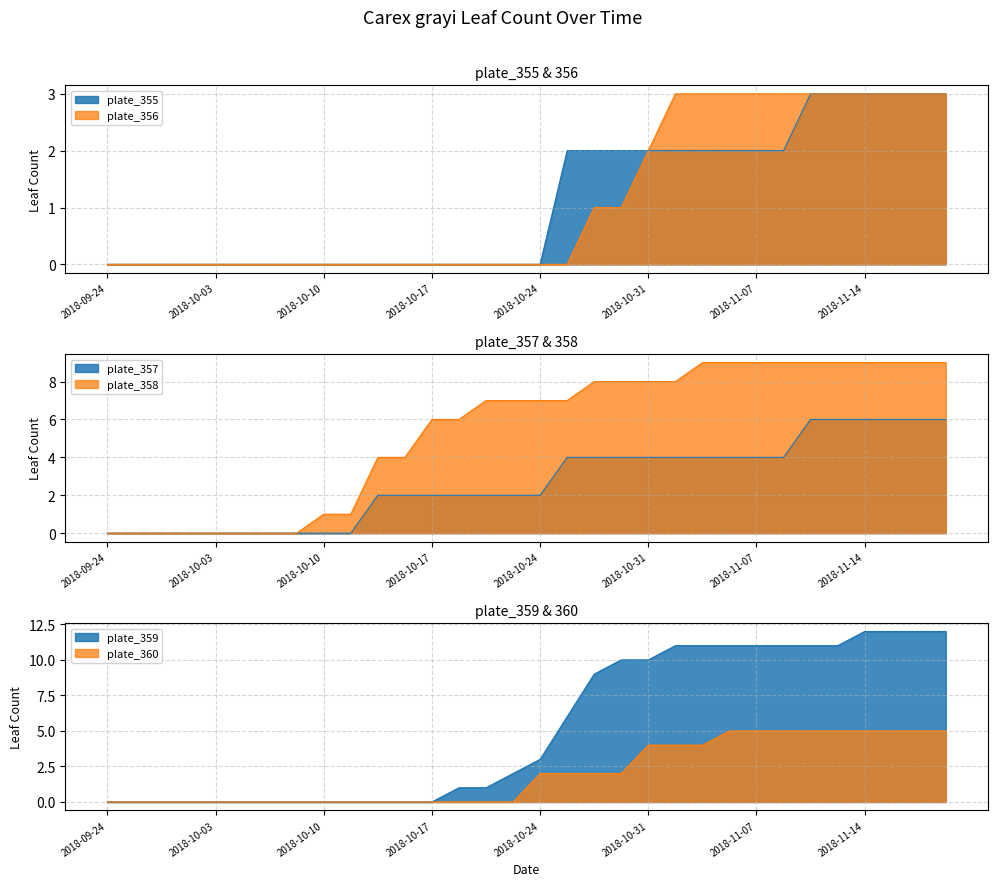

Count the number of data series in this chart.

6